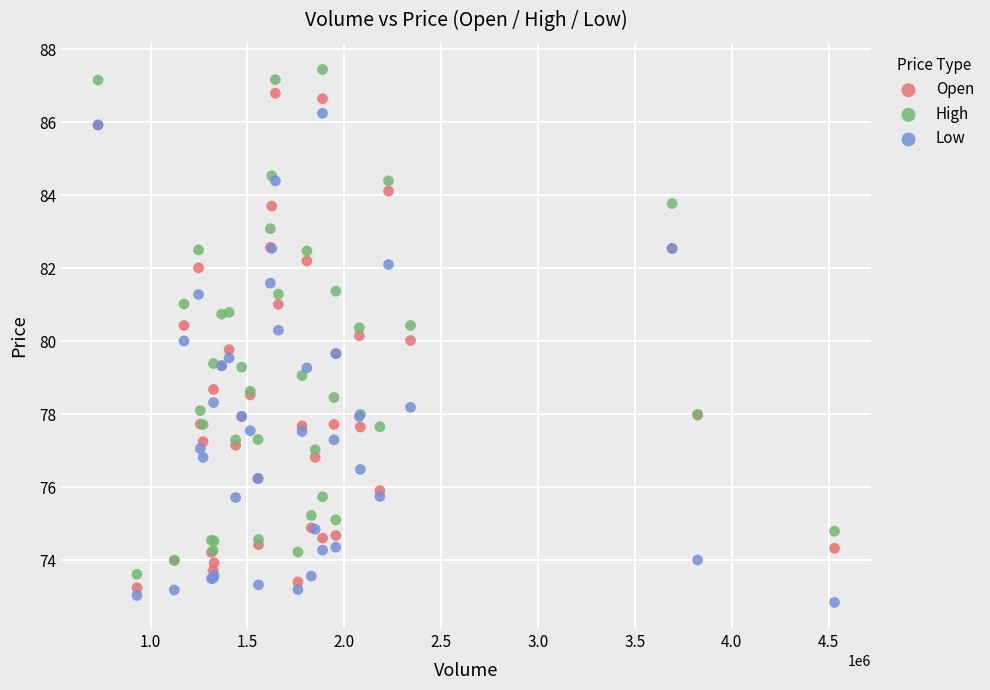

Which series reaches the maximum Y coordinate?

High